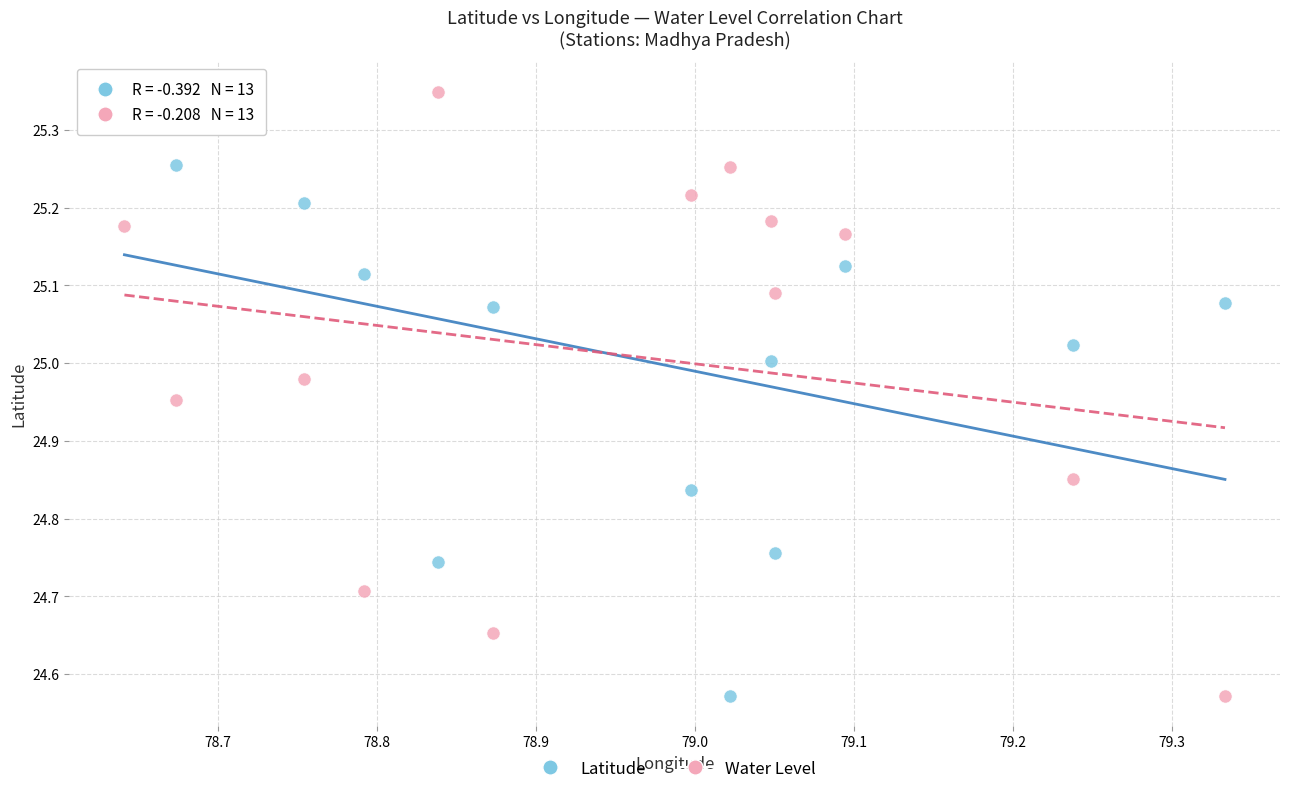

Across all data points, what is the range of Y values (max minus min)?

0.8